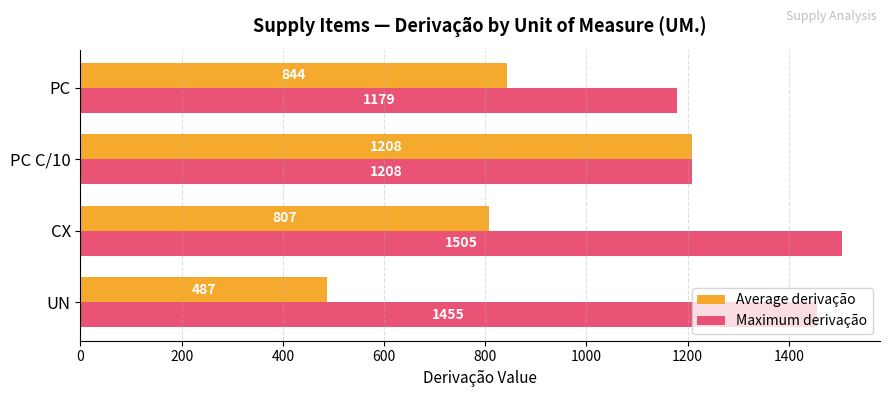

At which category is the sum across all series the highest?

PC C/10